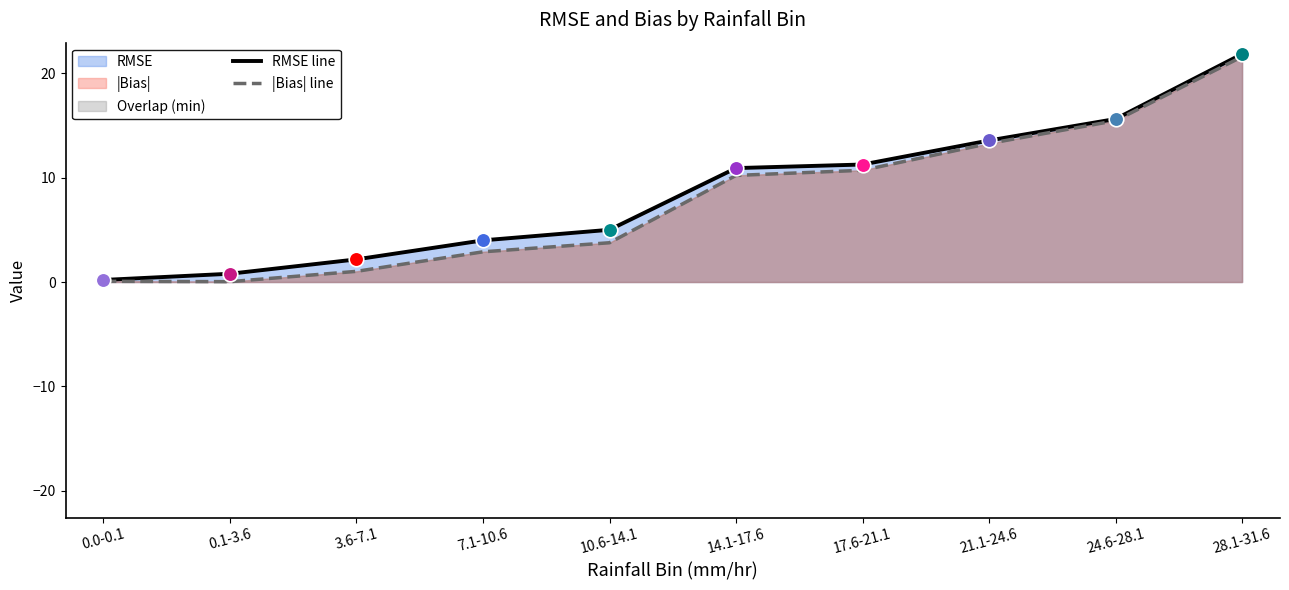

At how many categories does at least one series exceed 14?

2